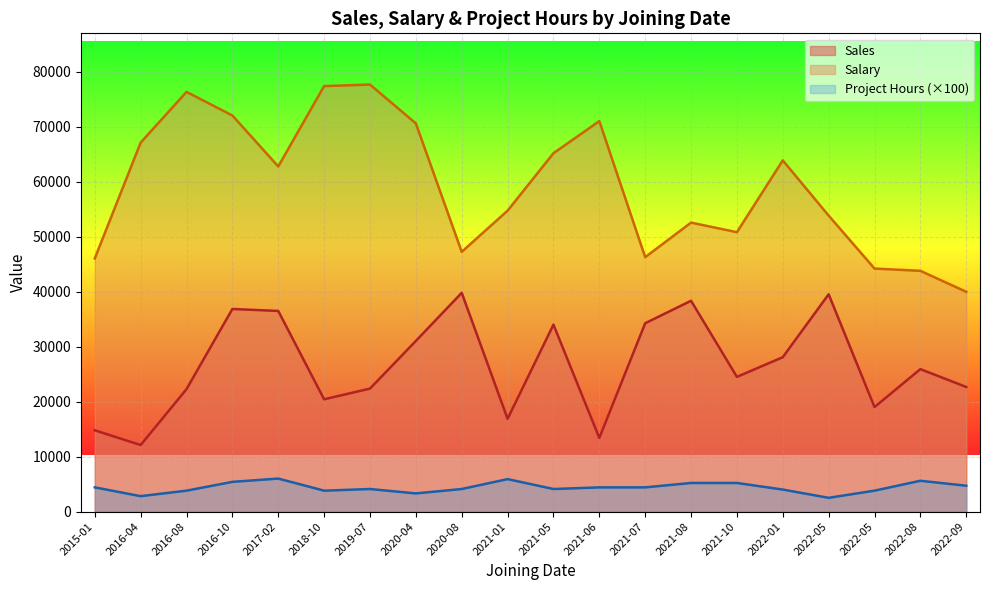

How many data points does each series have?

20